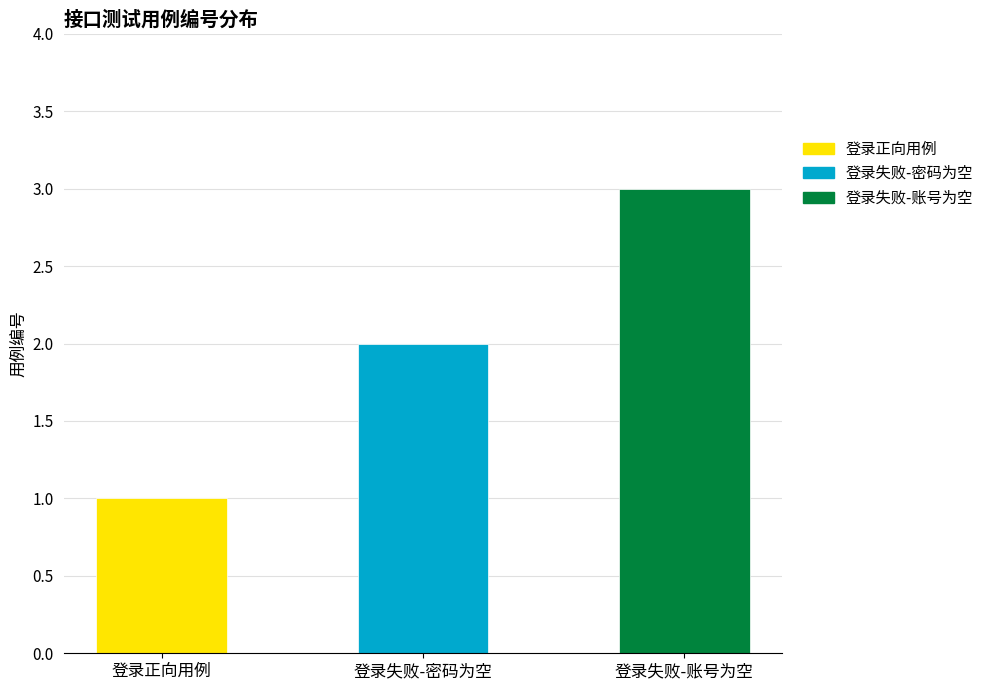

List the labels in order of value, smallest first.

登录正向用例, 登录失败-密码为空, 登录失败-账号为空